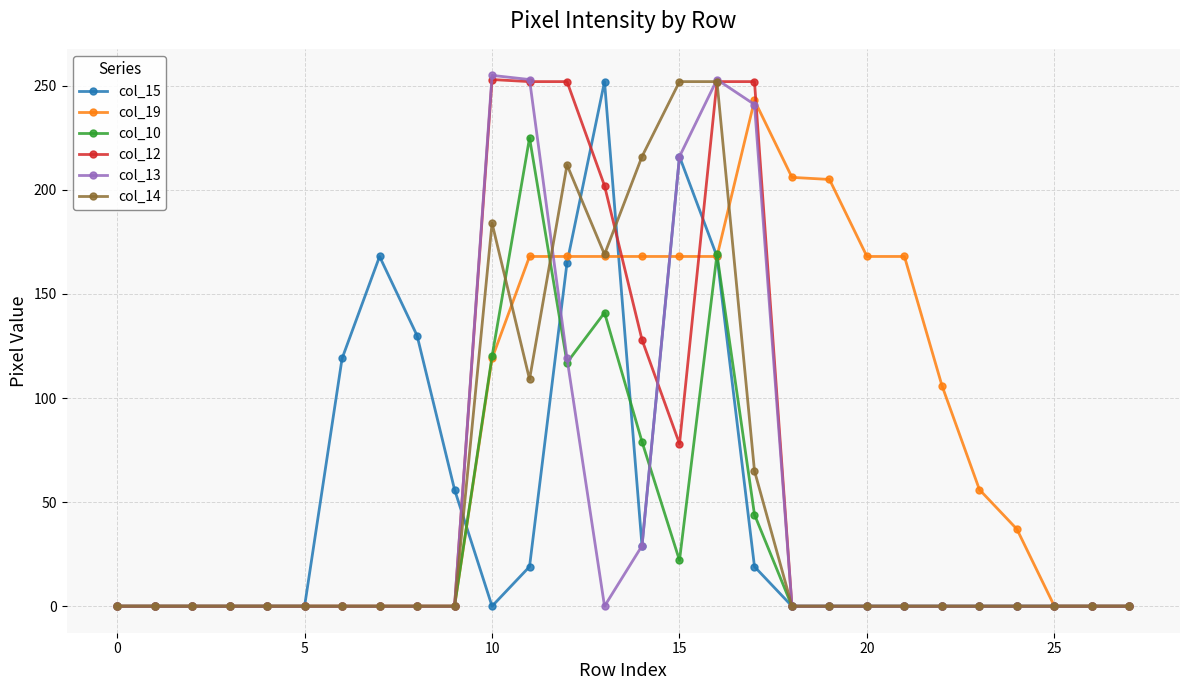

What is the value of the col_13 point at the 11th from the left?

255